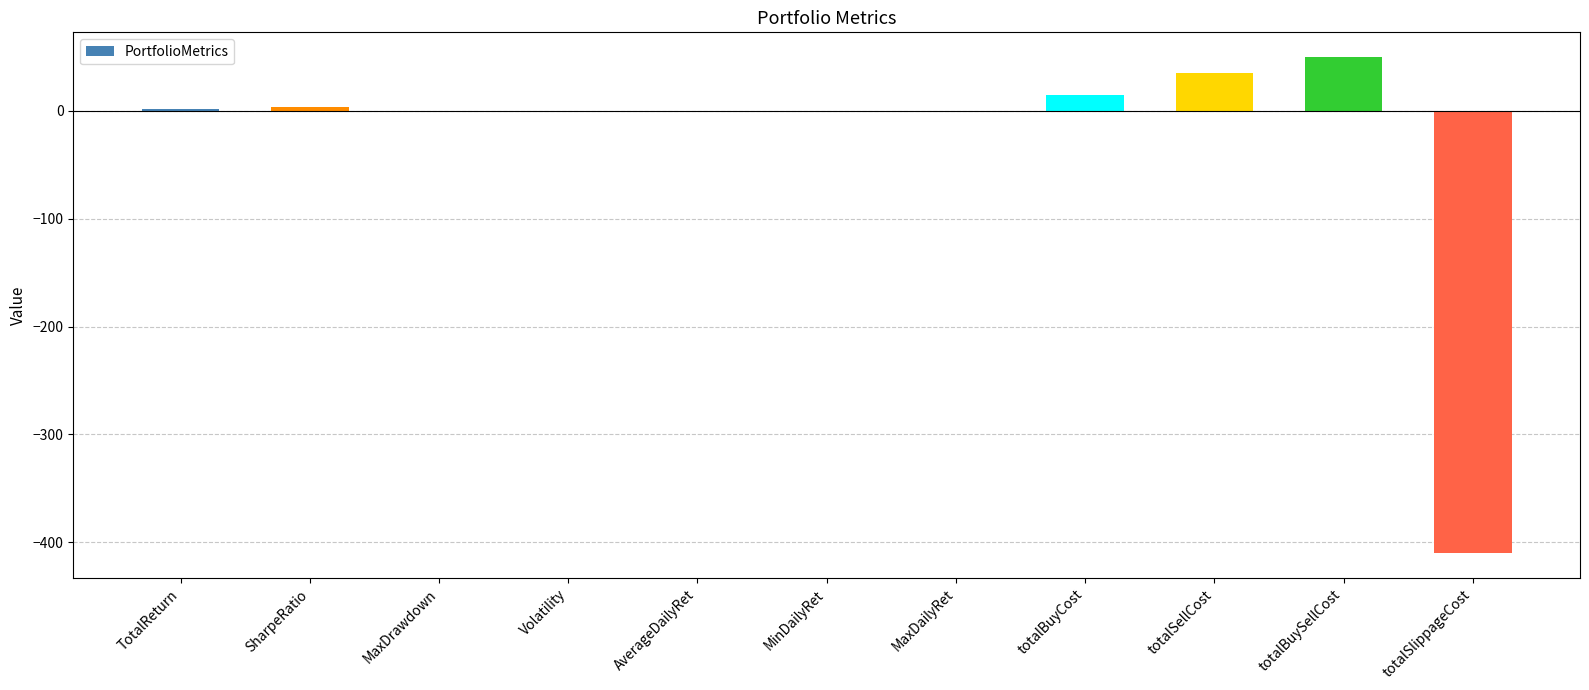

What is the maximum value shown in the chart?

49.6